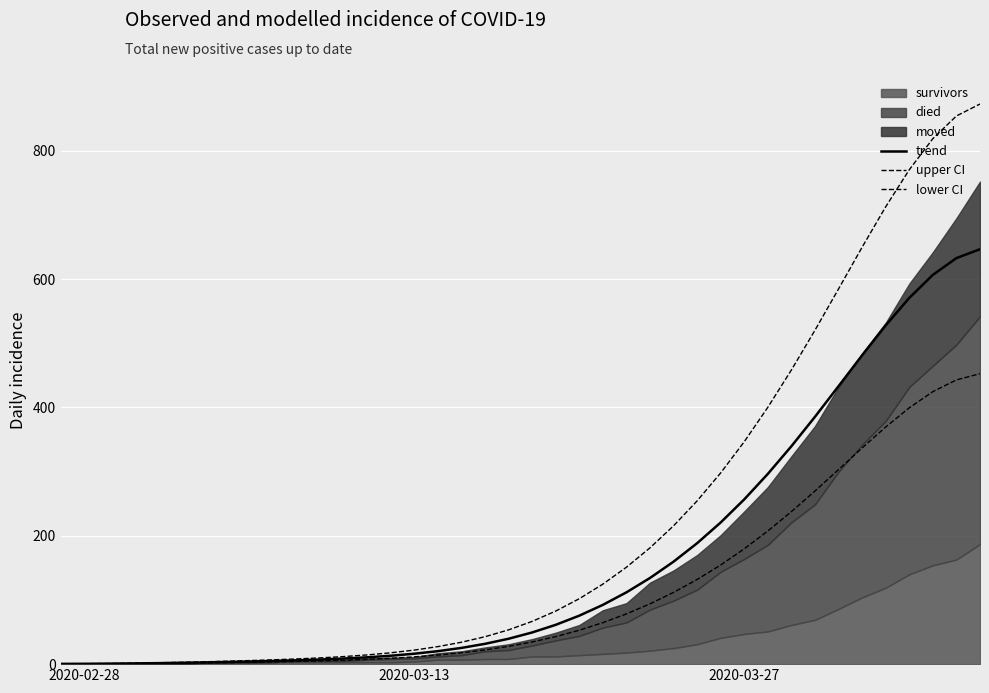

True or false: upper CI and trend intersect in this chart.

False